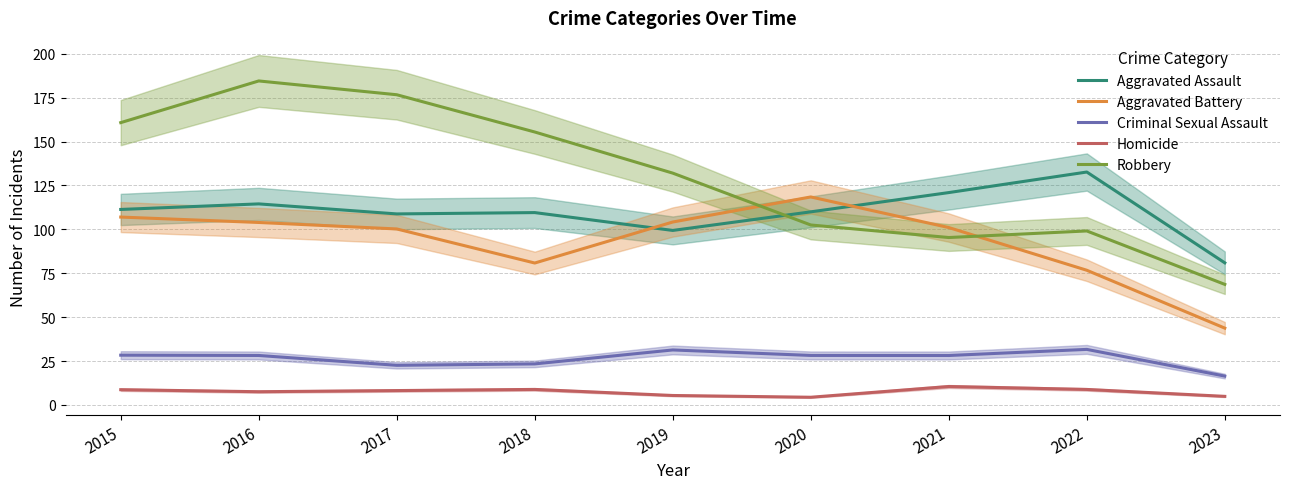

Which series has the largest total across all categories?

Robbery